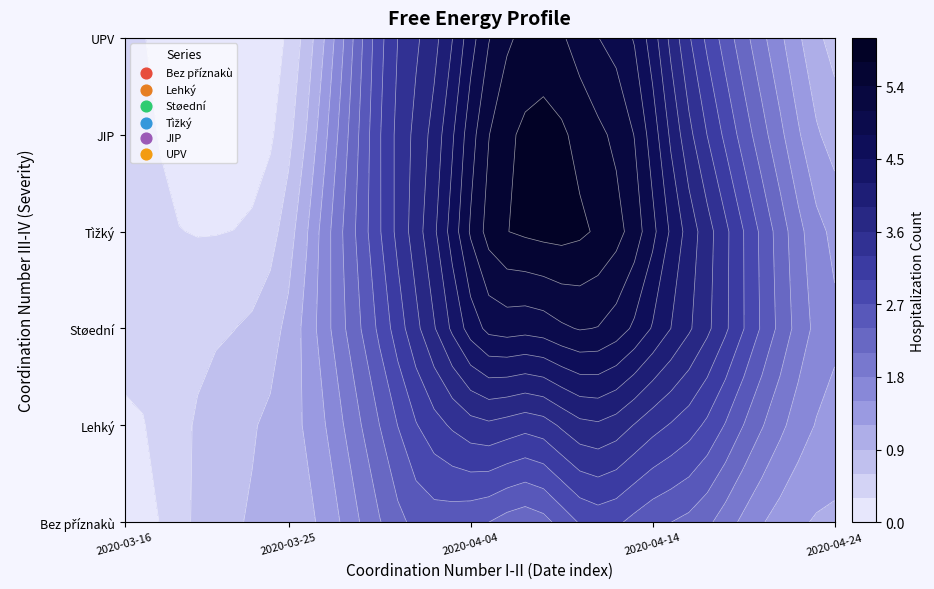

Count the JIP values in the range 1 to 5.

28